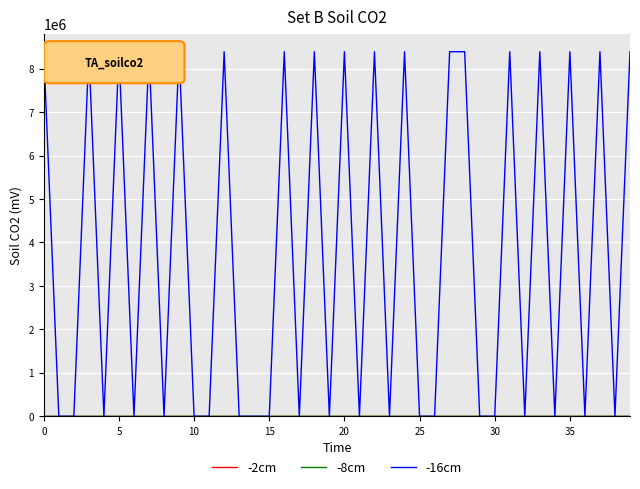

What is the maximum value shown in the chart?

8388736.0